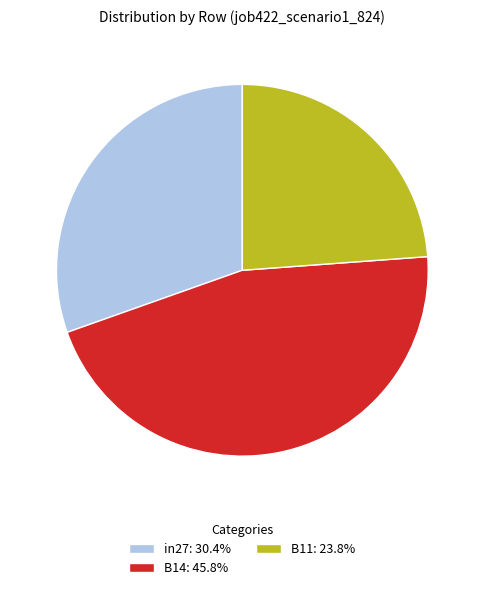

True or false: B14 accounts for 57% of the total.

False